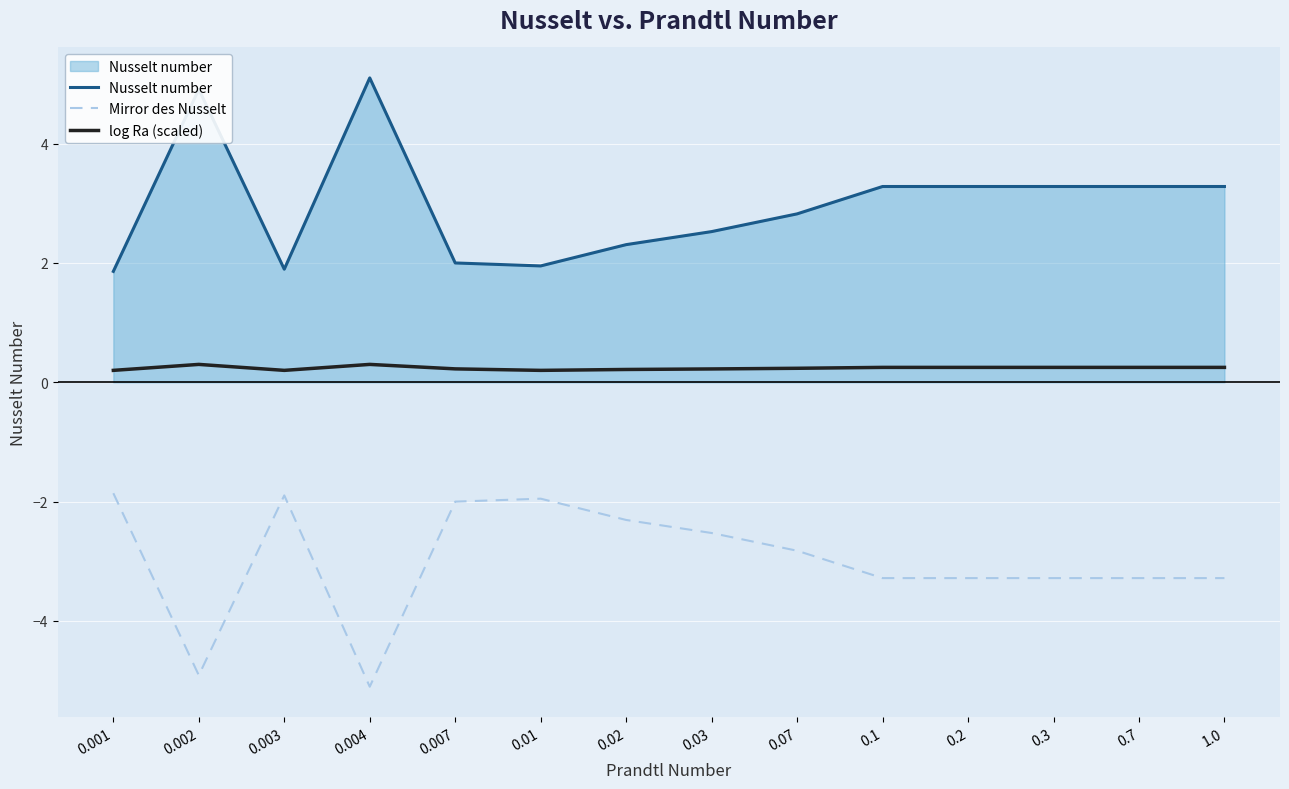

What is the spread (max minus min) of values at 0.004?

10.2